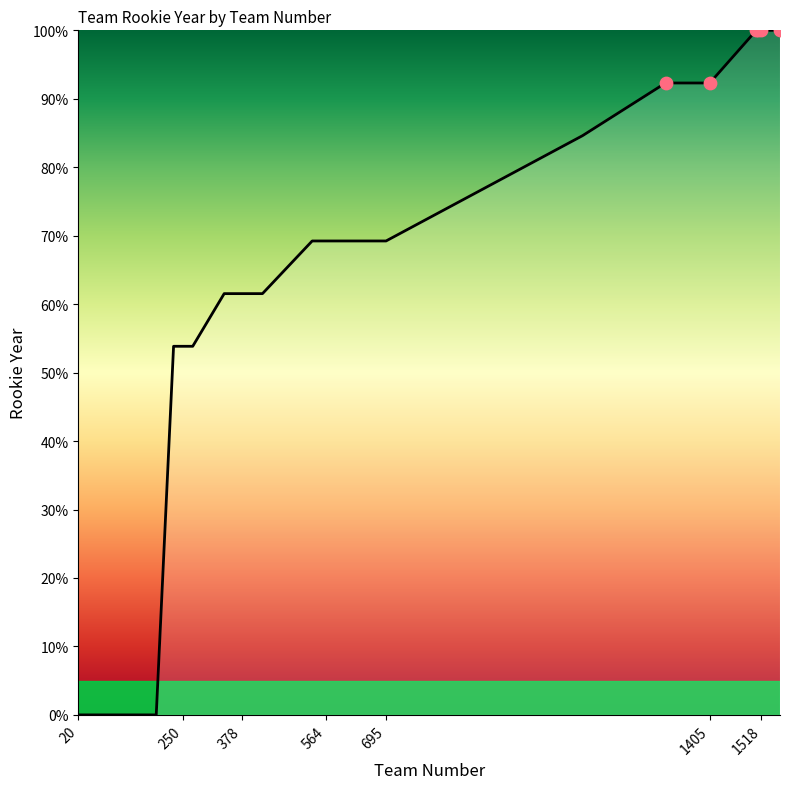

What is the maximum value shown in the chart?

100.0